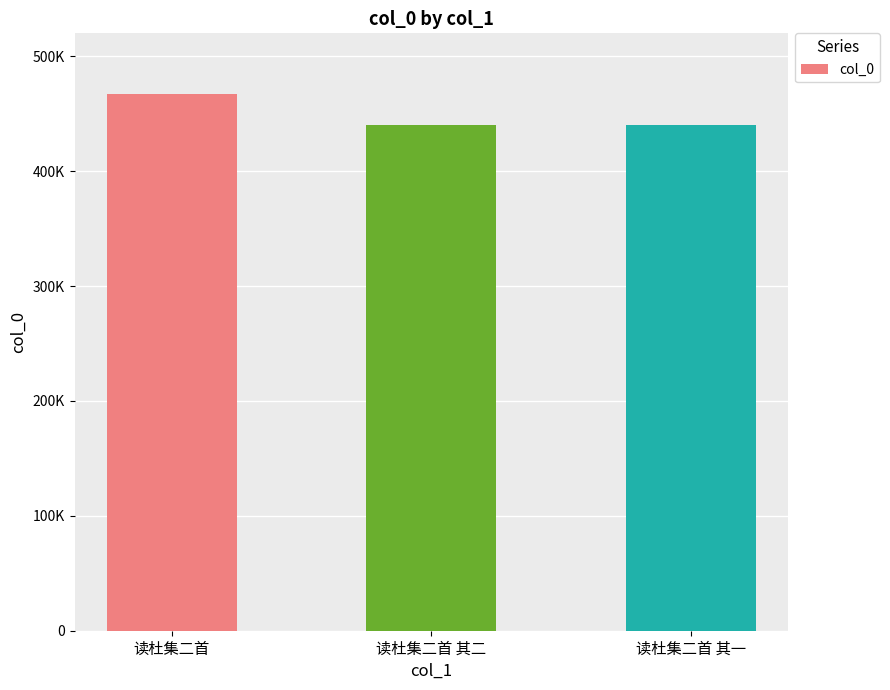

Approximately how many times larger is the value at 读杜集二首 其二 compared to 读杜集二首?

0.9